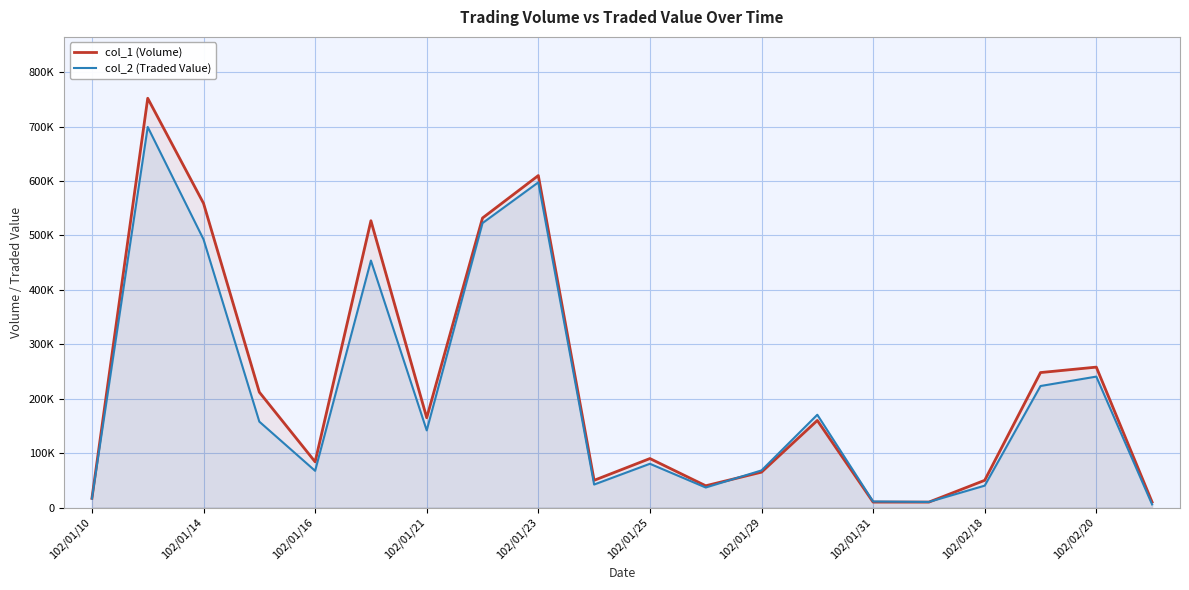

At which category does col_1 (Volume) reach its first local valley?

102/01/16